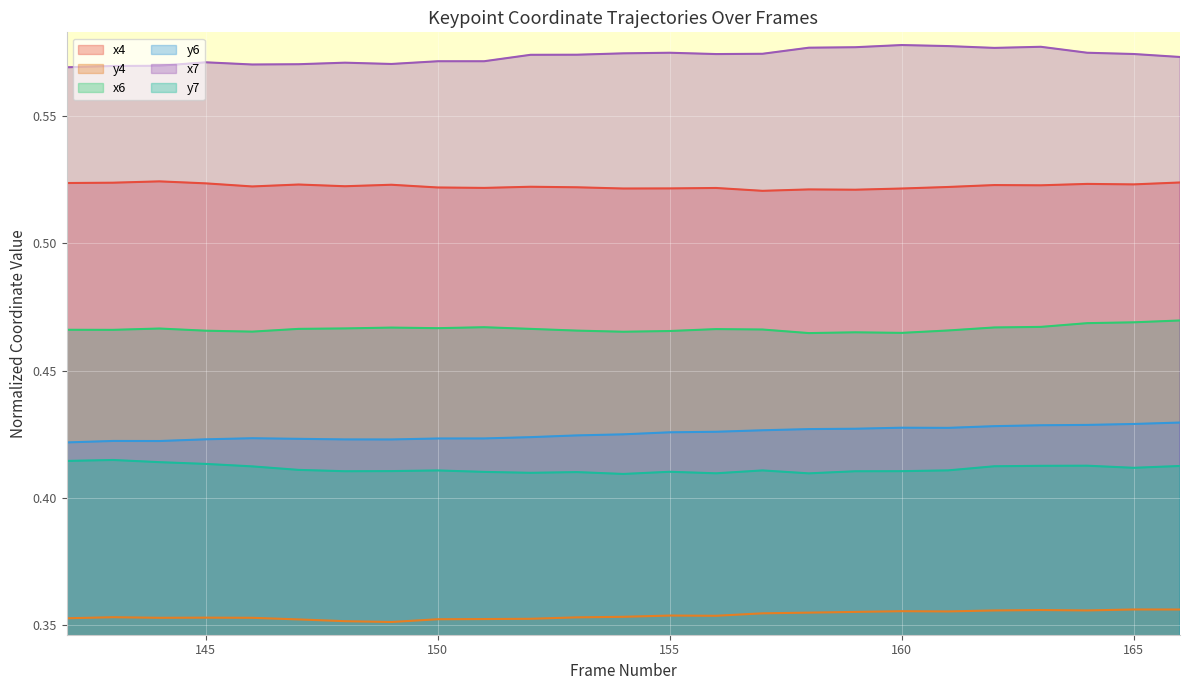

True or false: y4 and x7 intersect in this chart.

False